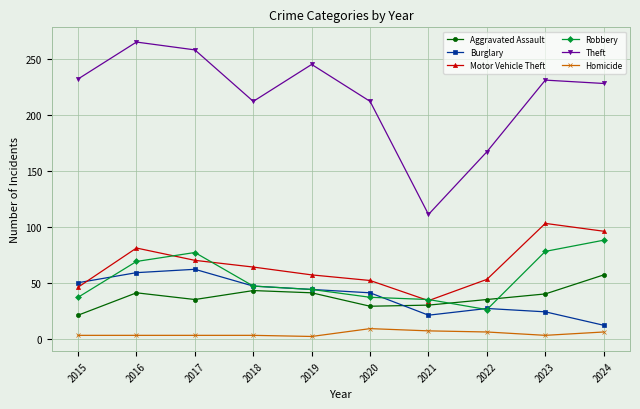

How many data points does each series have?

10